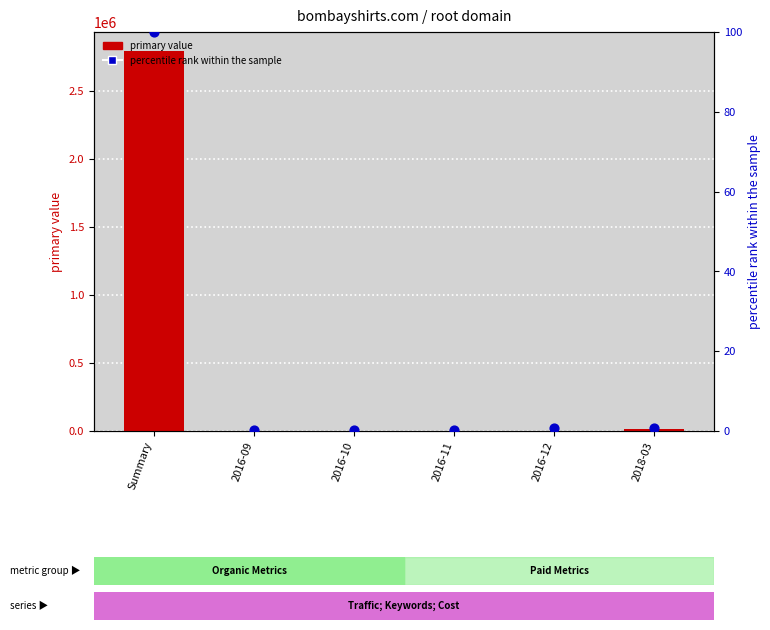

Which series has the largest Y range (max minus min)?

primary value